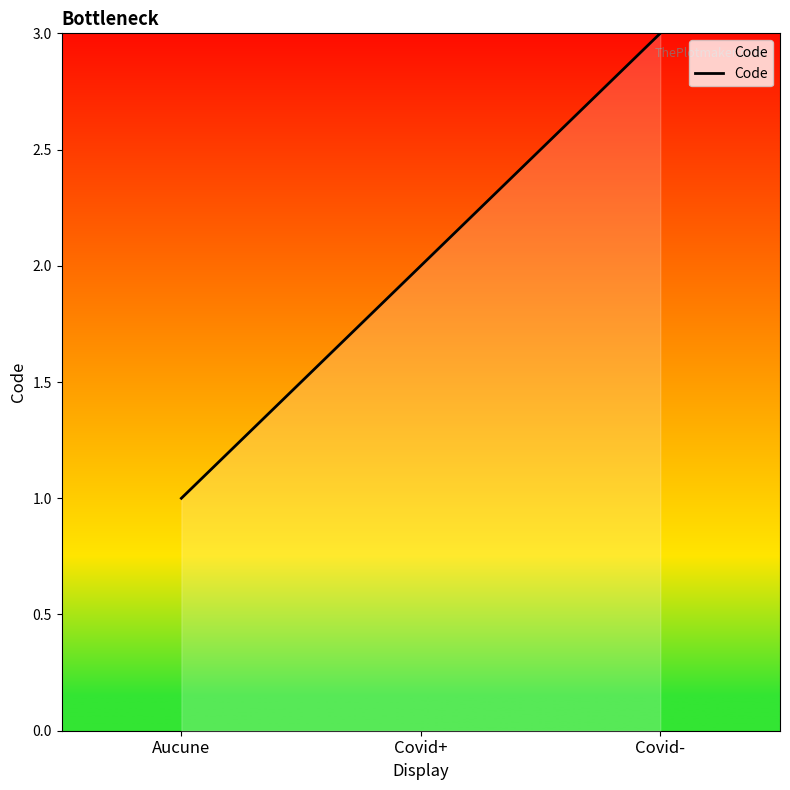

What is the greatest value displayed?

3